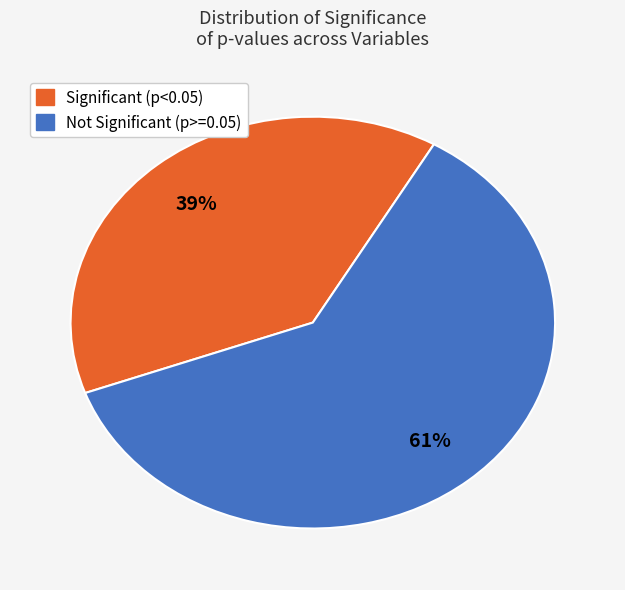

To the nearest percent, what is the average slice percentage?

50%